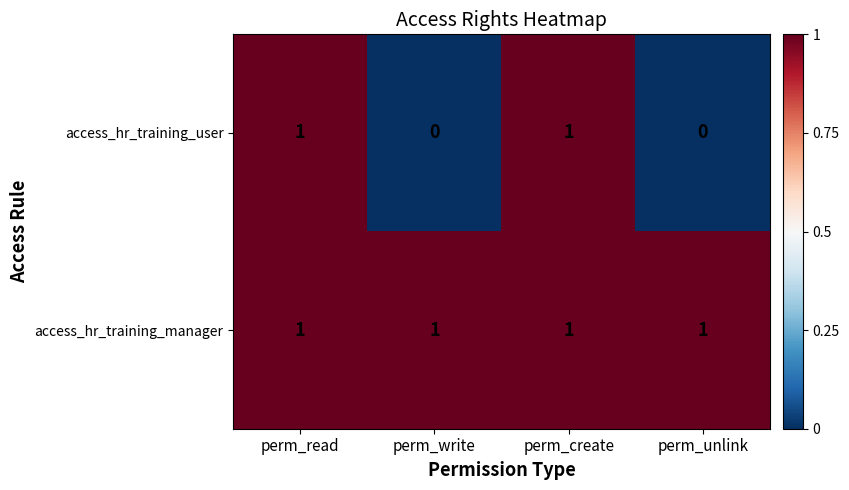

How many access_hr_training_user values are between 0 and 1?

4